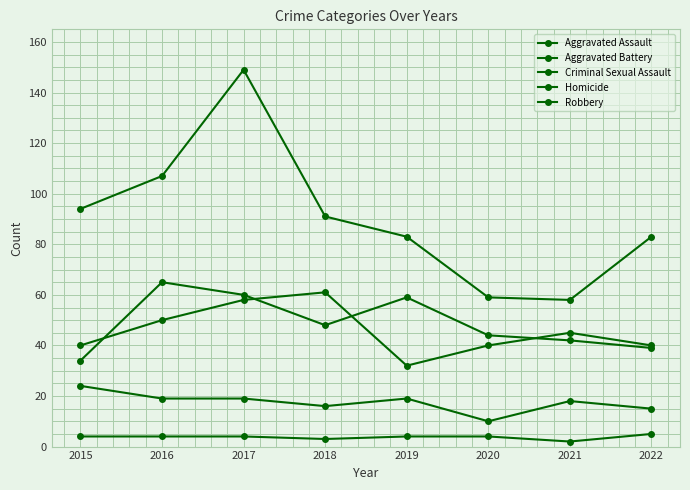

How many categories are shown in the chart?

8